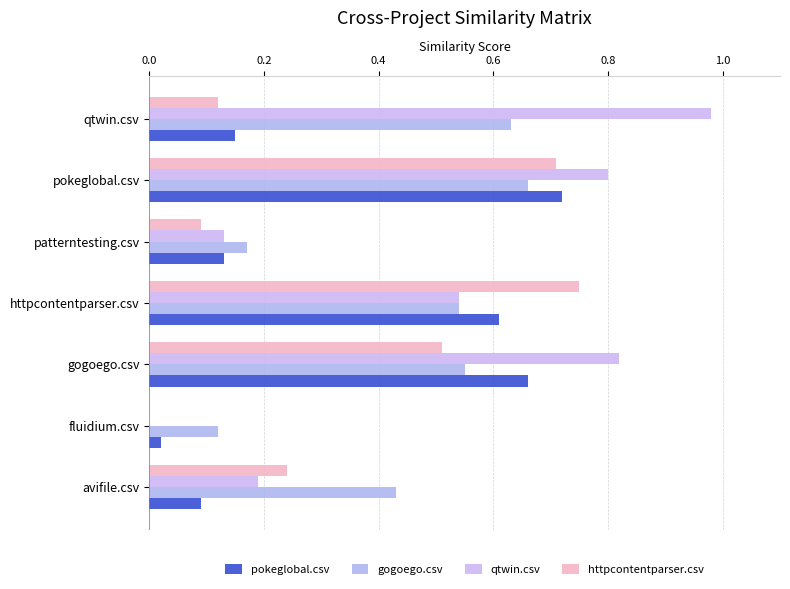

Where is httpcontentparser.csv nearest to the value 0?

fluidium.csv